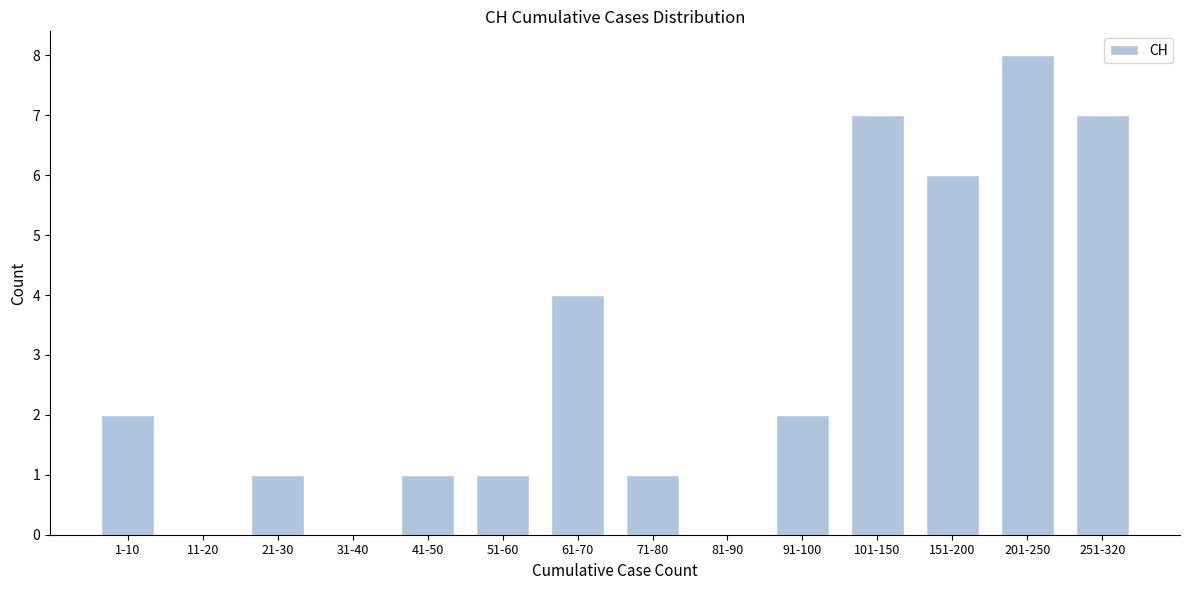

Reading left to right, what are all the values shown in this chart?

1-10=2	11-20=0	21-30=1	31-40=0	41-50=1	51-60=1	61-70=4	71-80=1	81-90=0	91-100=2	101-150=7	151-200=6	201-250=8	251-320=7